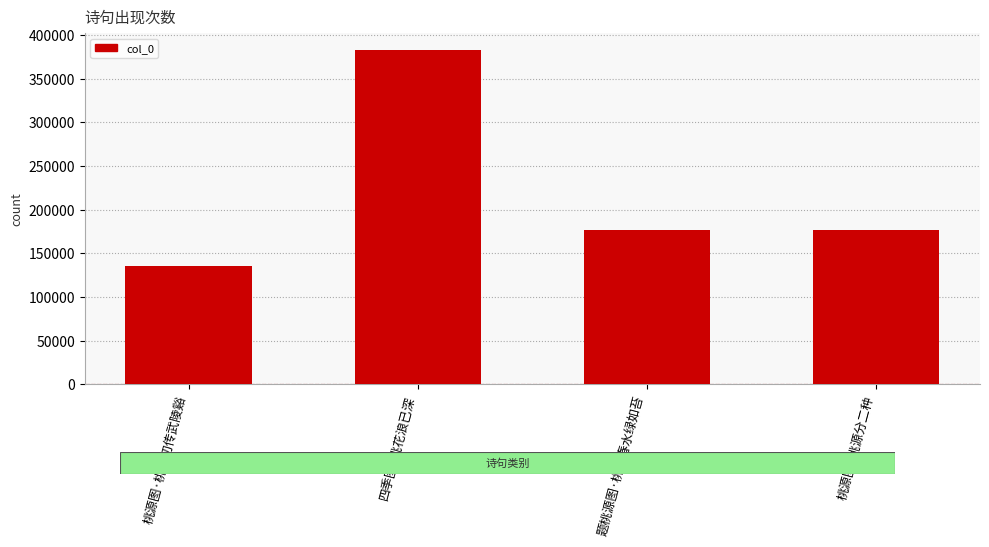

What is the label of the 3rd bar from the right?

四季图·桃花浪已深